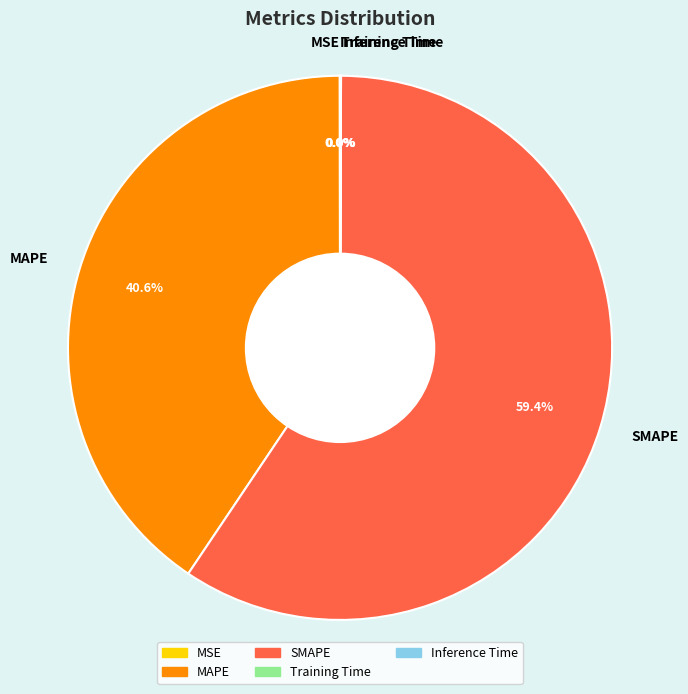

Does SMAPE account for over 50% of the chart?

Yes